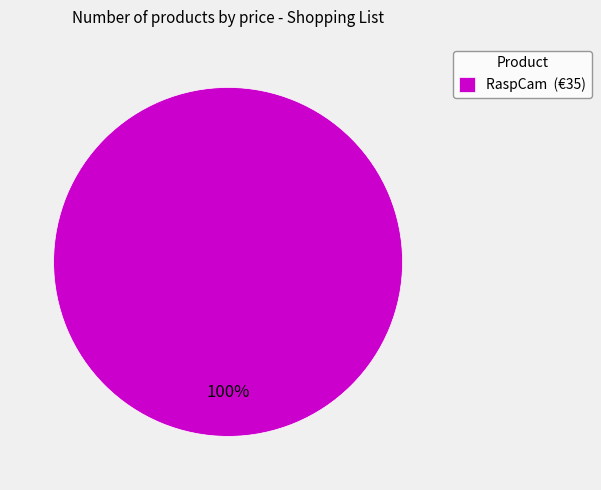

What is the majority slice?

RaspCam (€35)